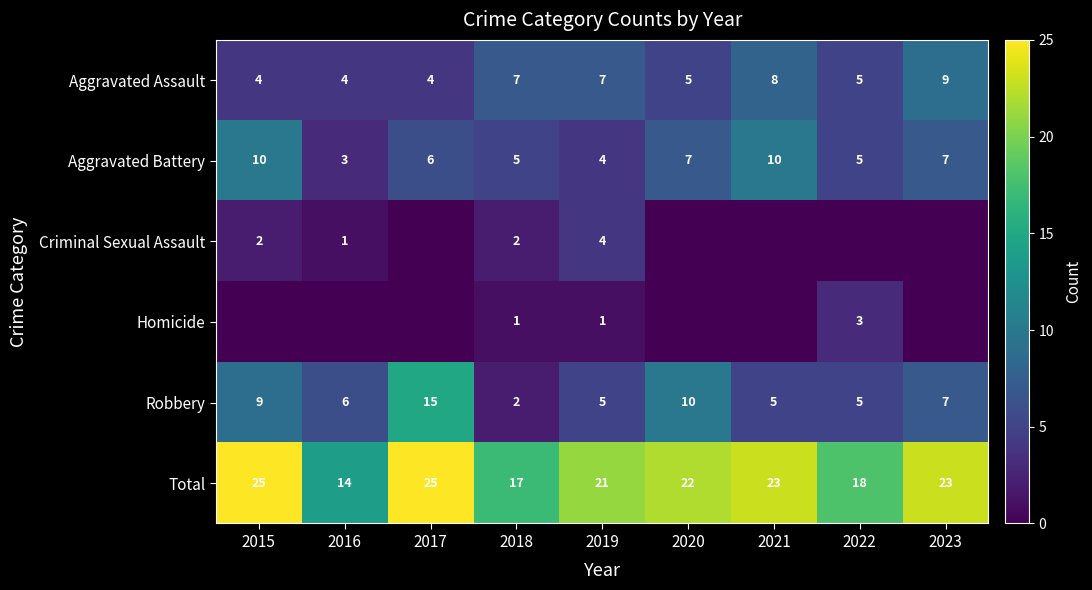

At which label does Aggravated Battery first exceed 6?

2015